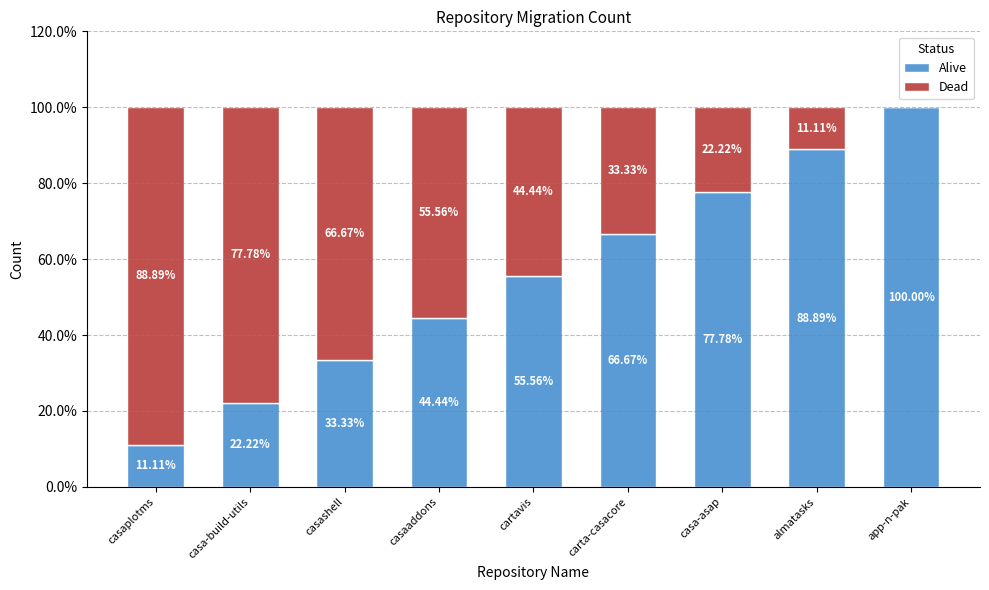

What are all the series names shown in the legend?

Alive, Dead